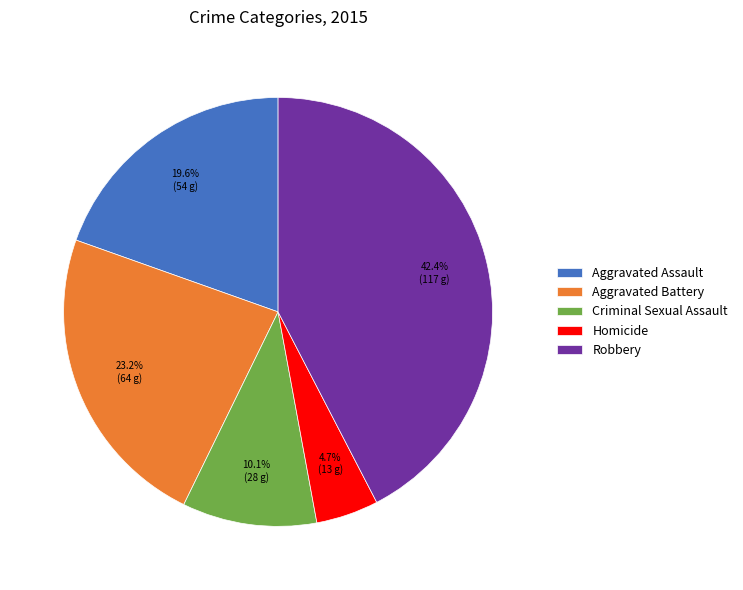

Is Homicide the majority of the pie?

No